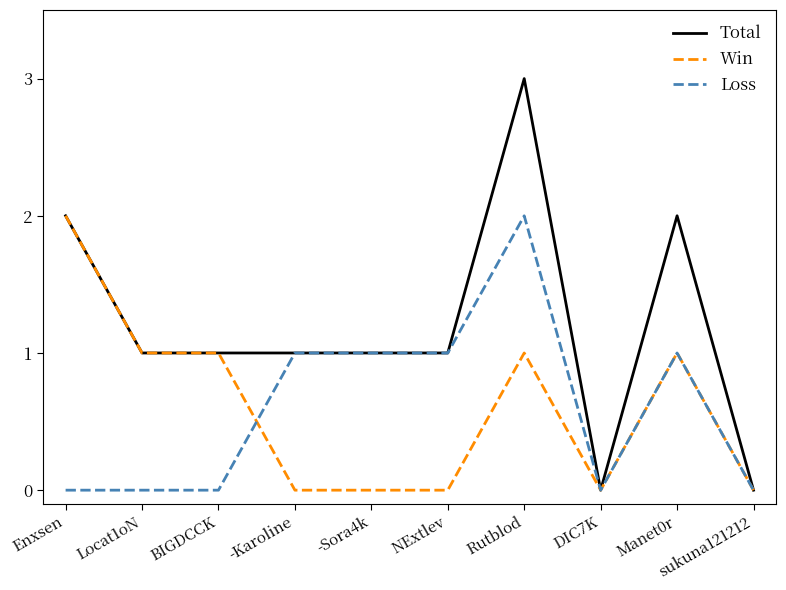

How many lines are shown in the chart?

3